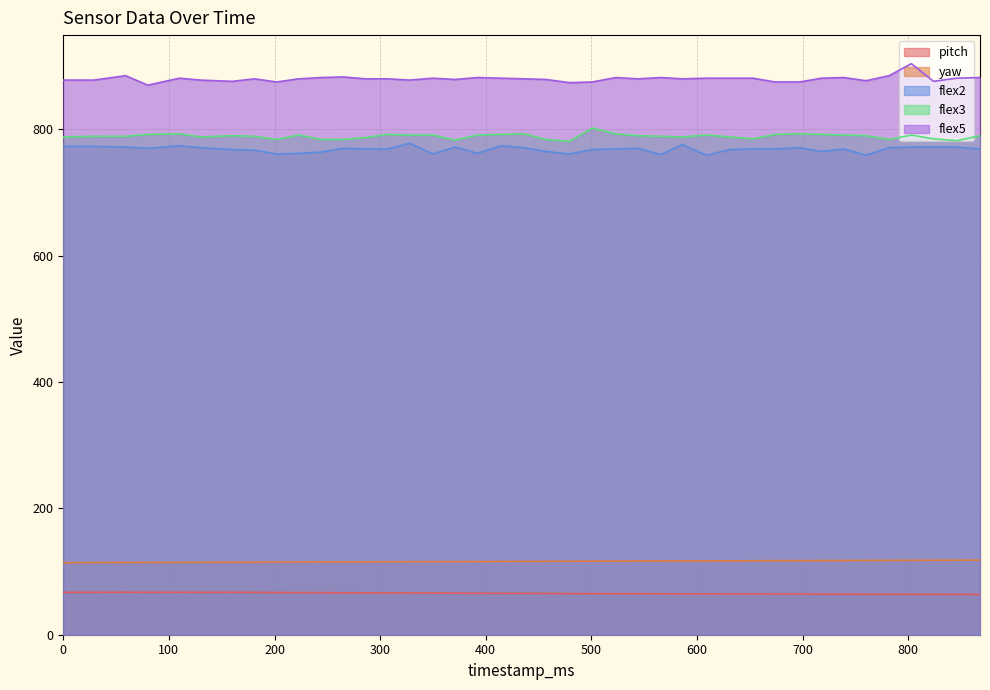

What is the value of the yaw point at the 27th from the left?

116.8